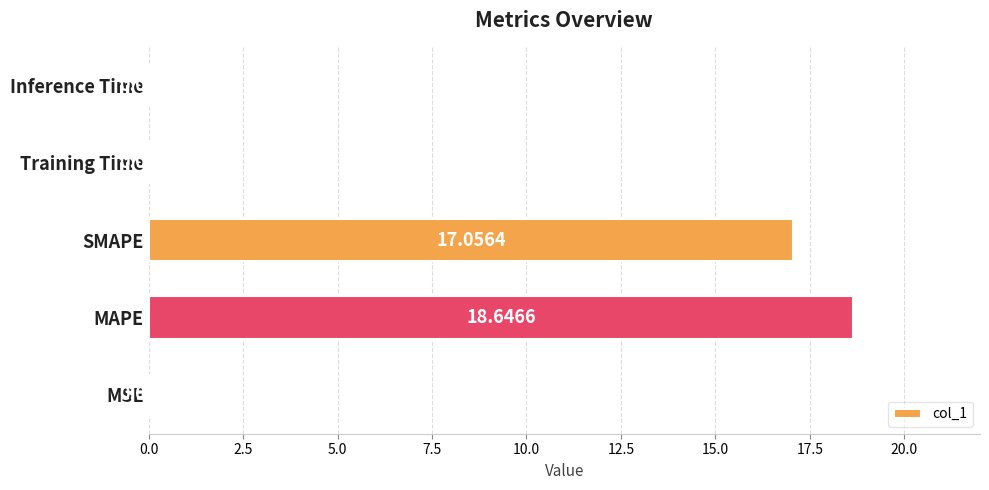

What is the sum of the values at SMAPE and Inference Time?

17.1